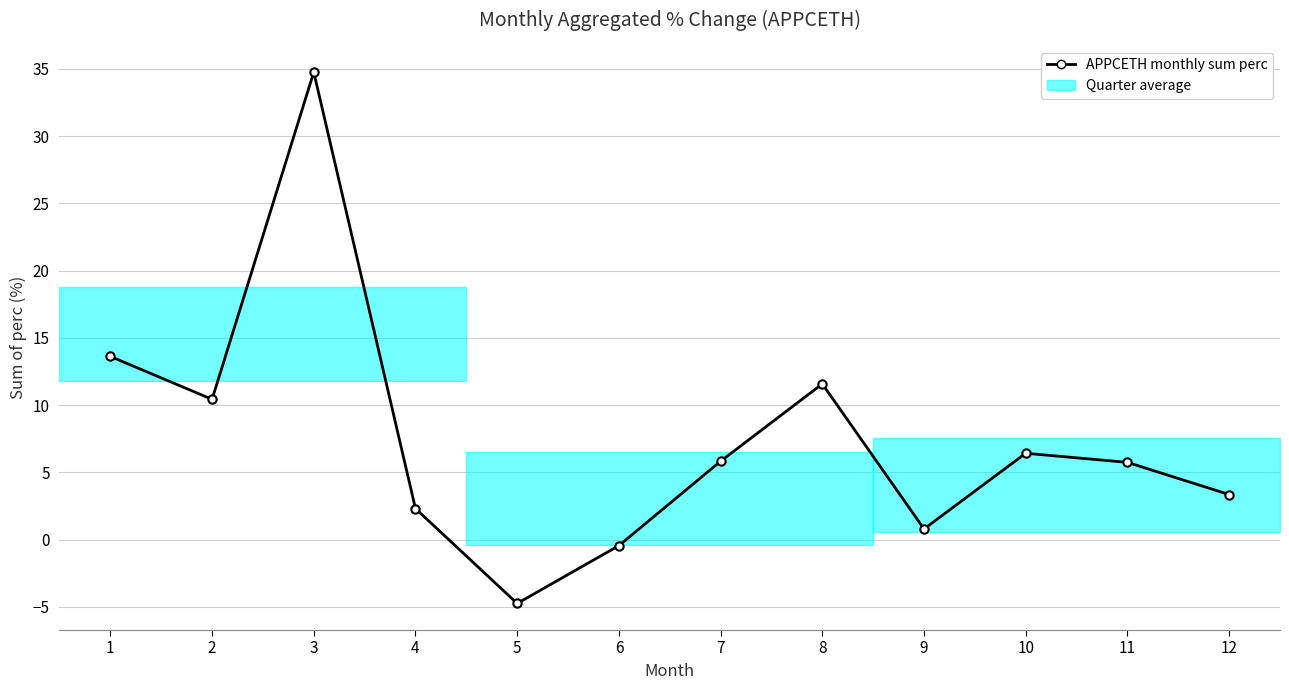

Reading left to right, what are all the values shown in this chart?

13.6	10.4	34.8	2.3	-4.8	-0.4	5.8	11.6	0.8	6.4	5.7	3.3